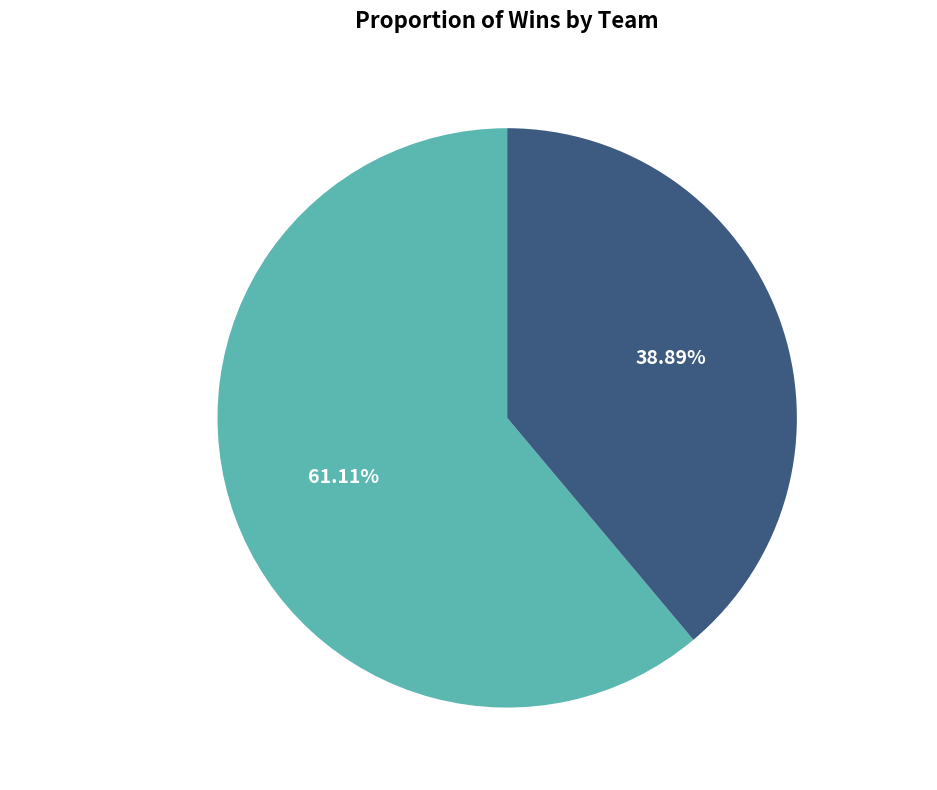

Which slice is the smallest?

team_yubna